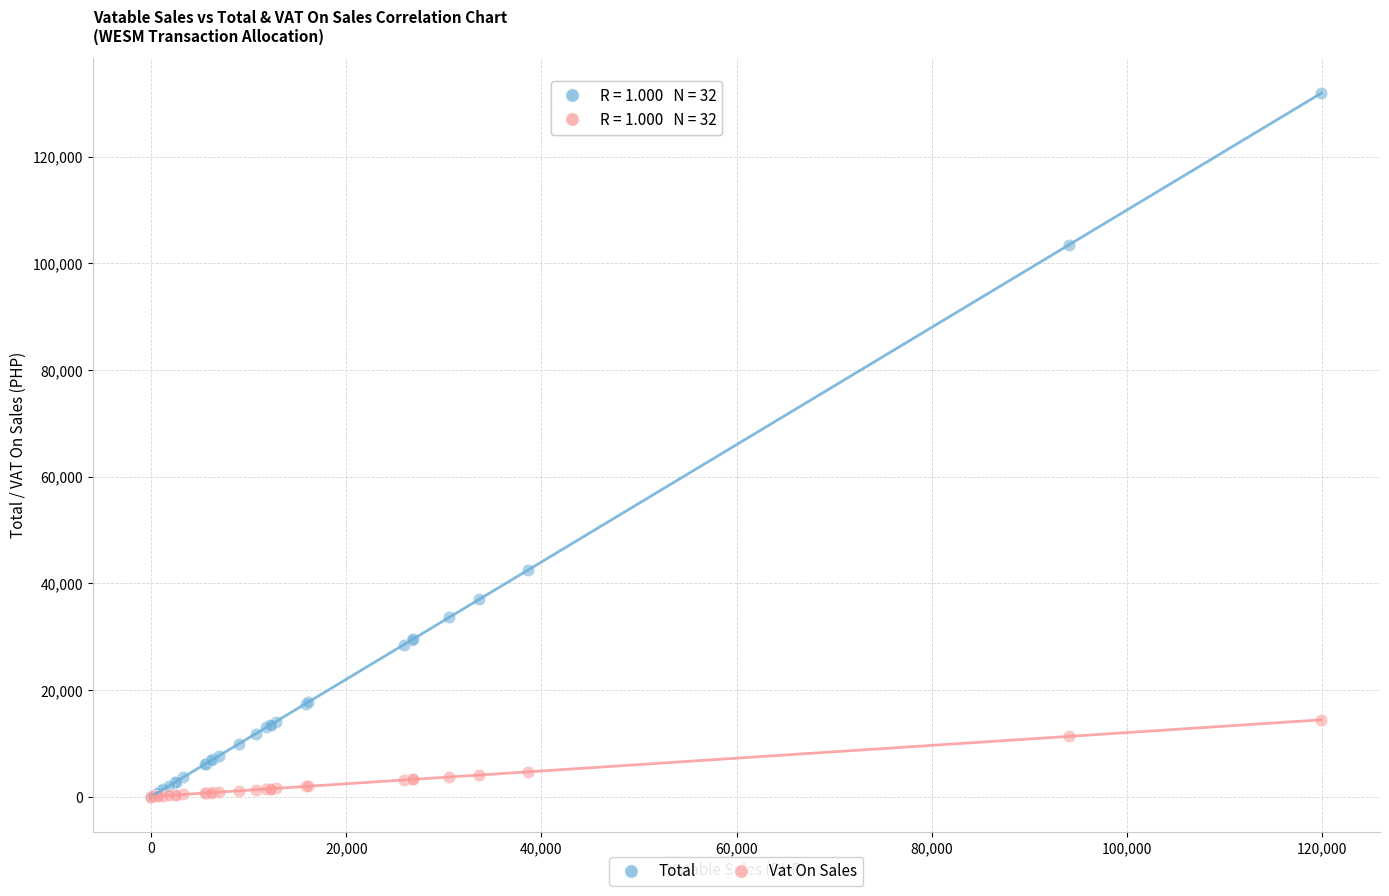

Across all series, what Y value is closest to 65962?

42462.6